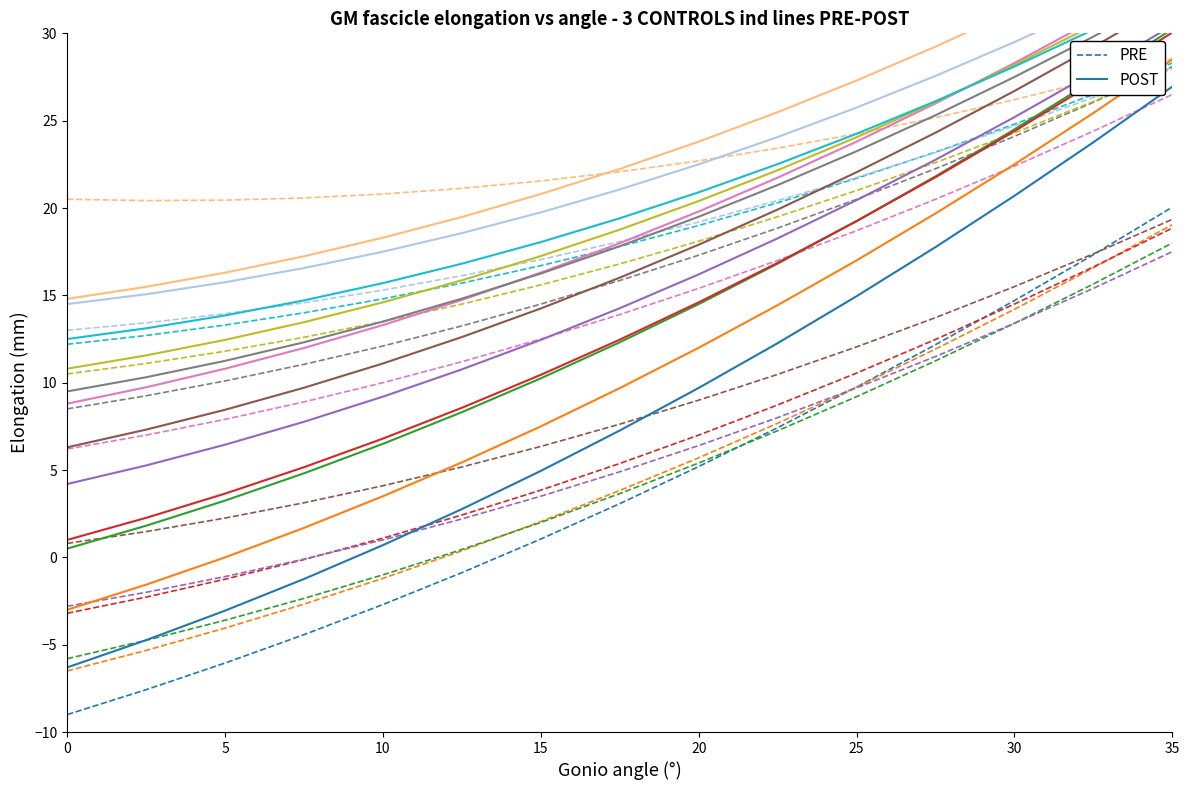

Is it true that PRE equals 9.4 at 30?

False